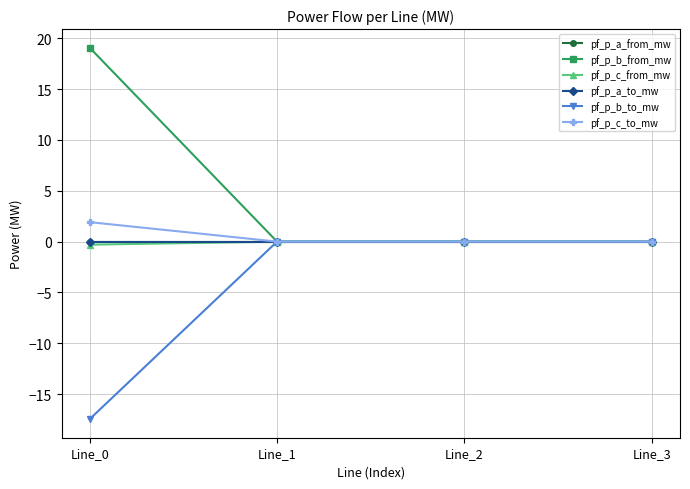

At which label does pf_p_c_to_mw reach its minimum?

Line_2